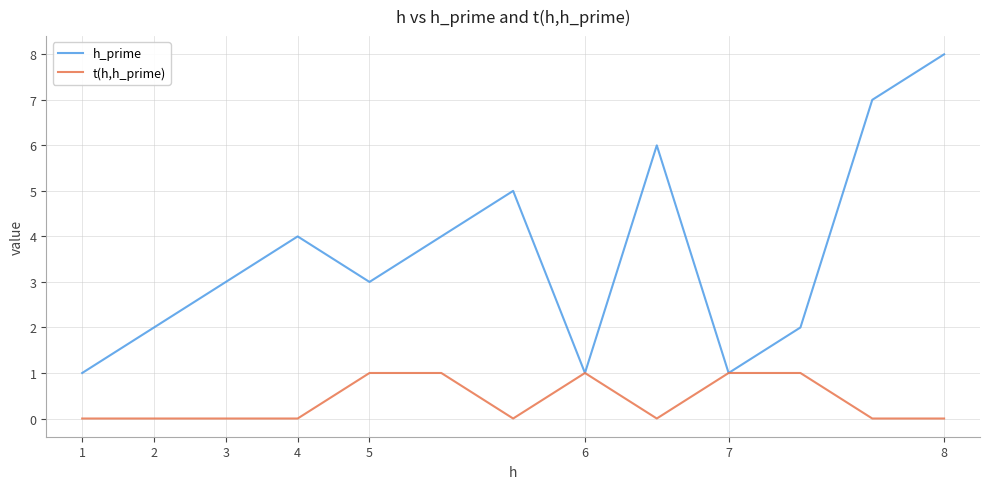

Is this an area chart (filled region under the line)?

No